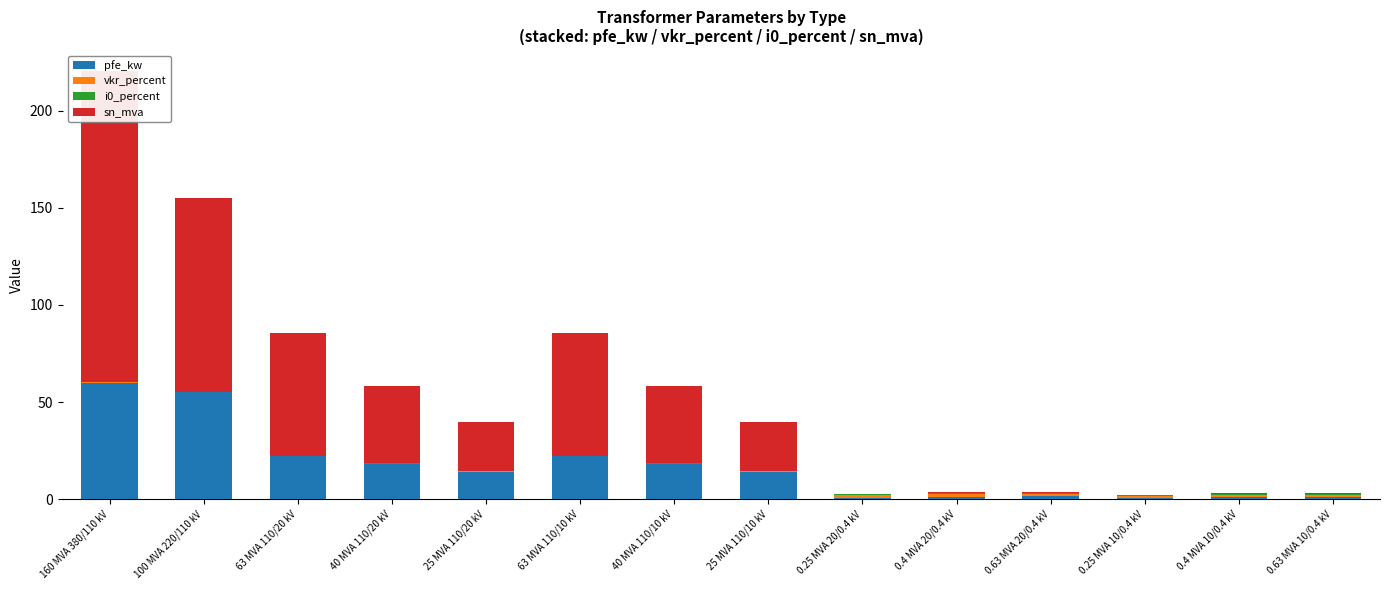

Which series has the largest range (max minus min)?

sn_mva